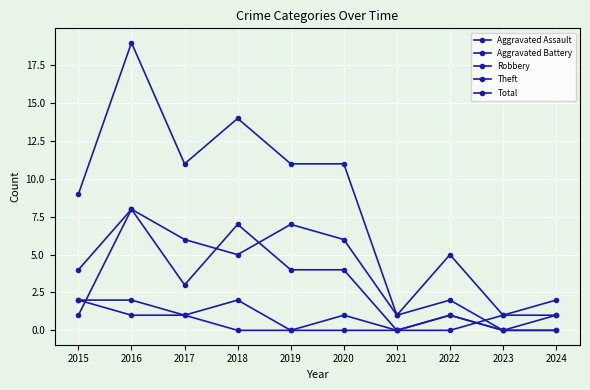

What is the sum of the Theft values at 2017 and 2024?

7